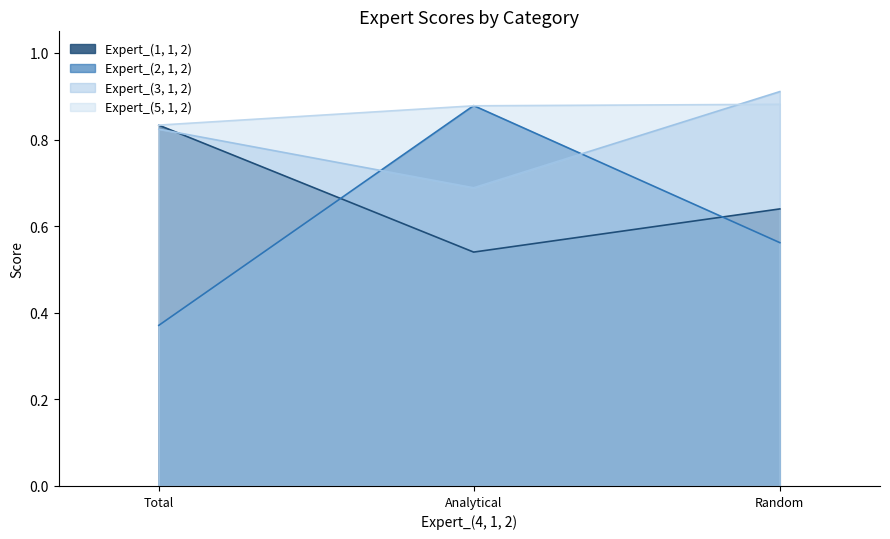

Where is Expert_(1, 1, 2) nearest to the value 0?

Analytical